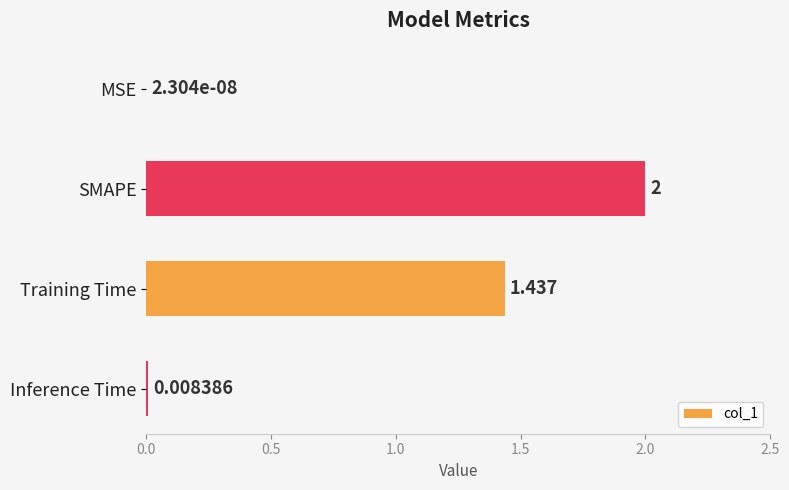

Where is the data nearest to the value 1?

Training Time